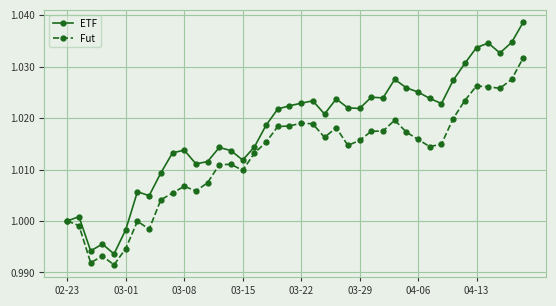

True or false: Fut has more than 2 interior local peaks.

True